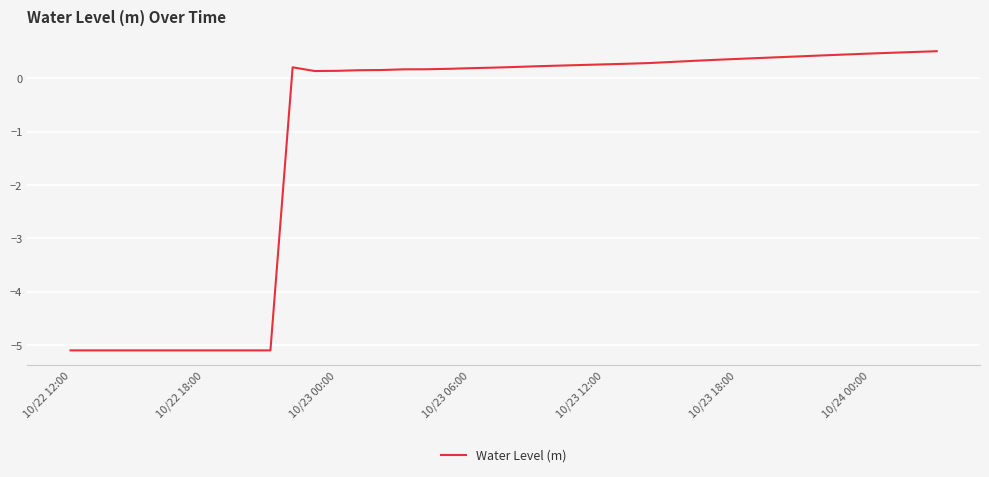

What is the difference between the maximum and minimum values?

5.6